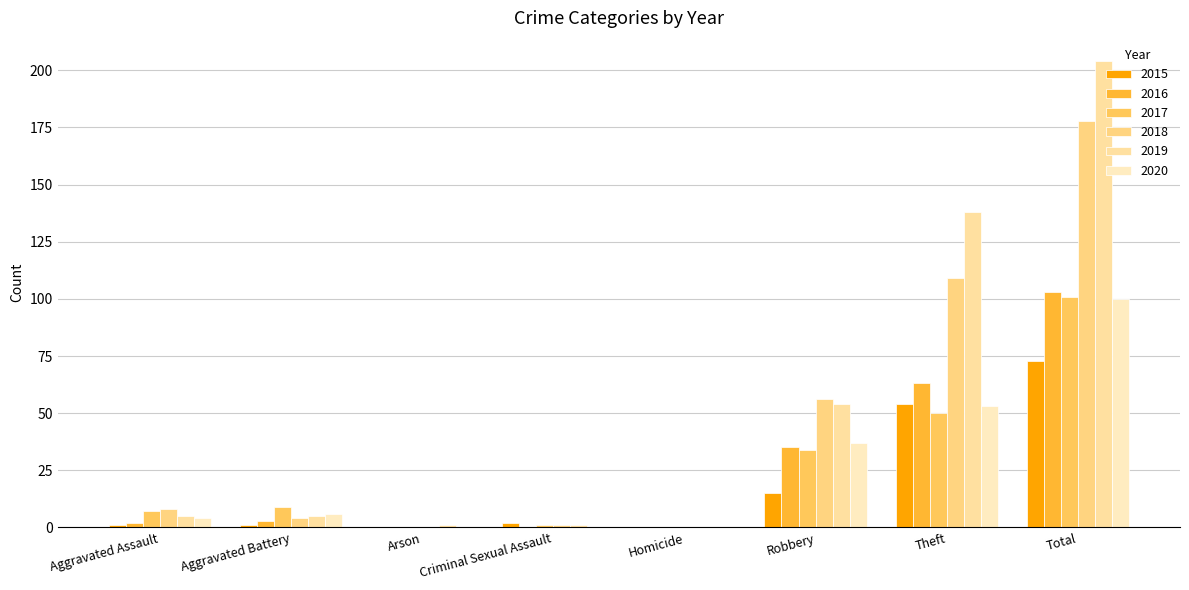

How many groups of bars are there?

8